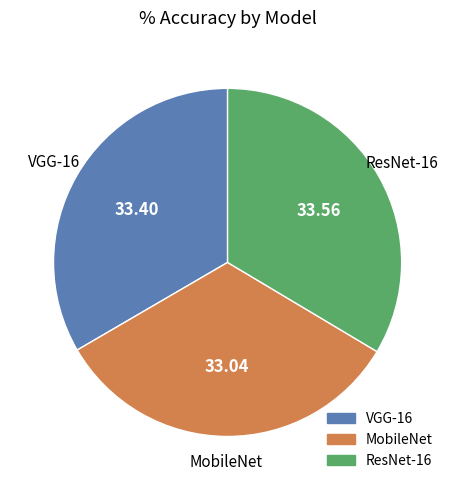

True or false: VGG-16 accounts for 39% of the total.

False